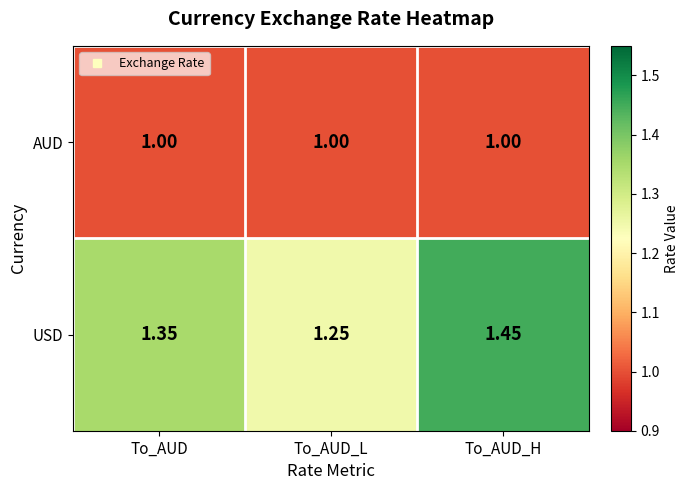

How many series are shown in this chart?

2